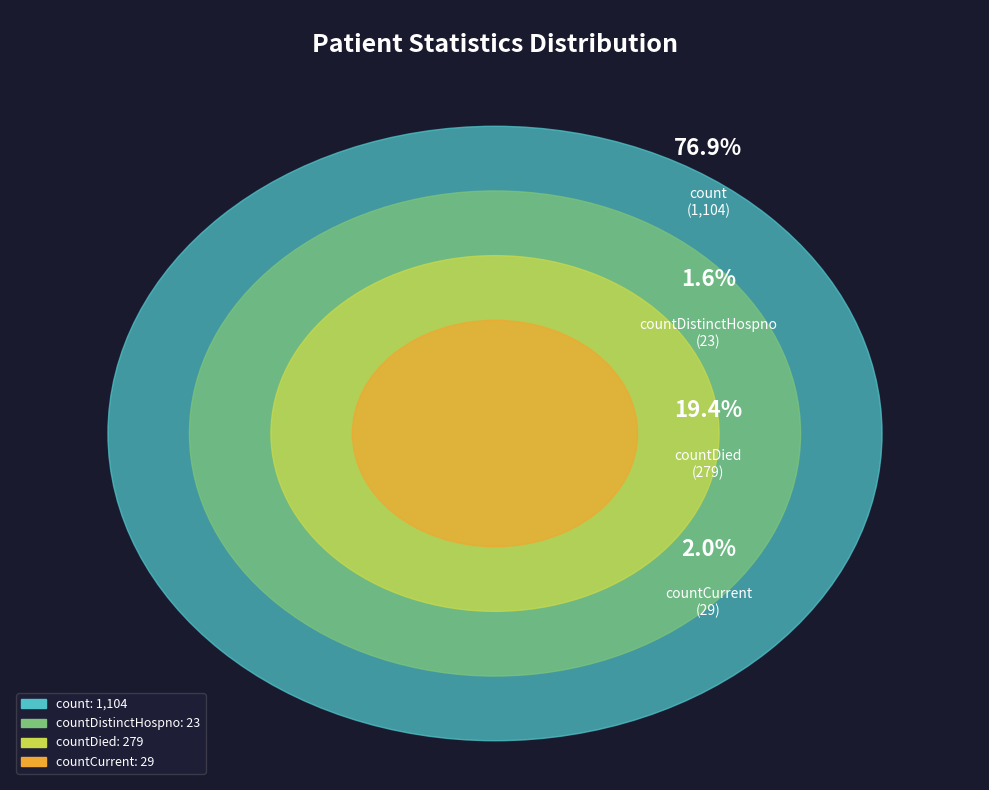

What portion of the pie excludes countDied?

80.6%